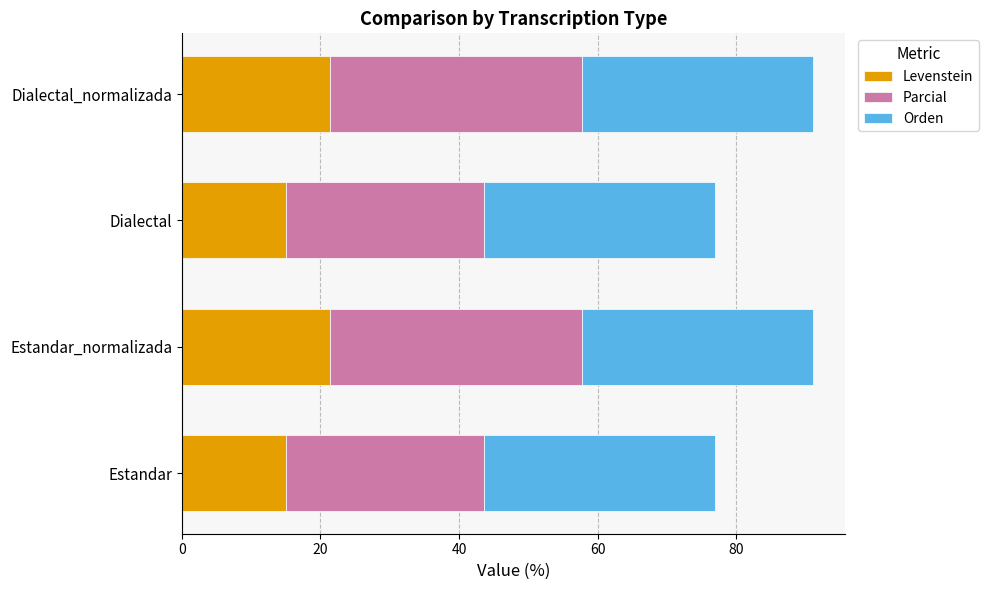

What is the total value across all series at Estandar_normalizada?

91.1